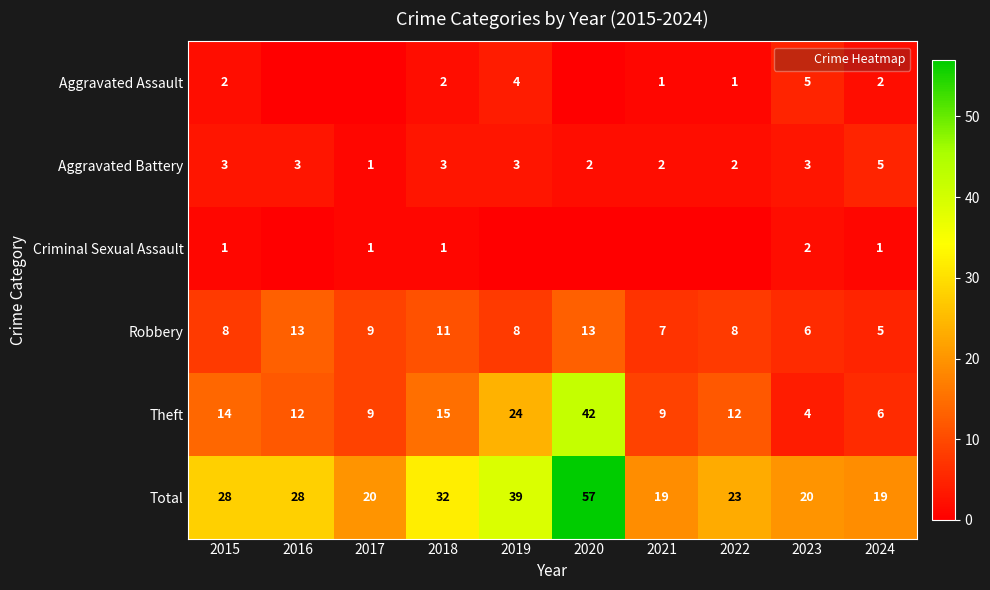

What is the approximate value of Aggravated Assault at 2015?

2